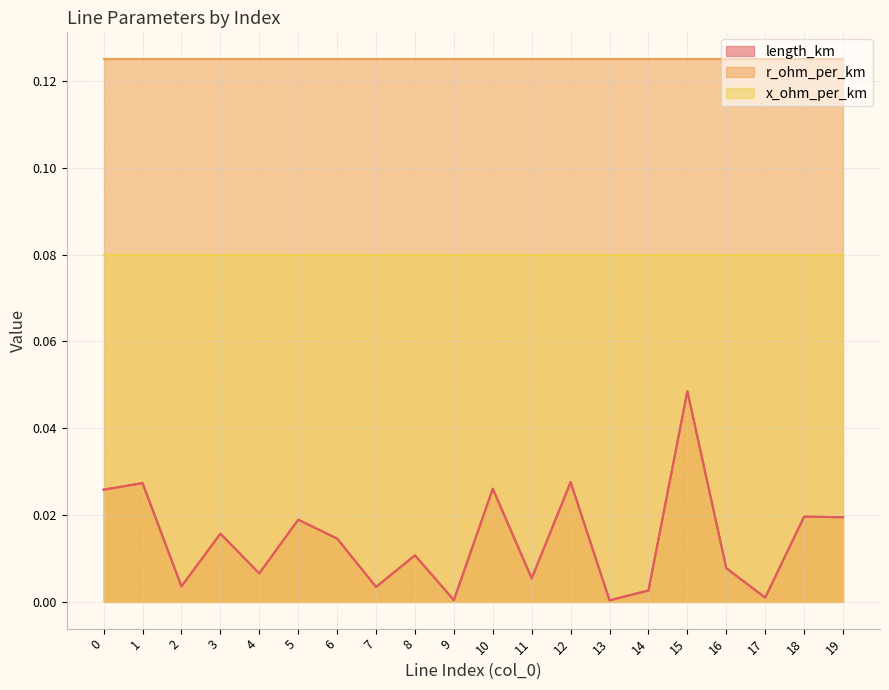

What is the sum of all r_ohm_per_km values?

2.5